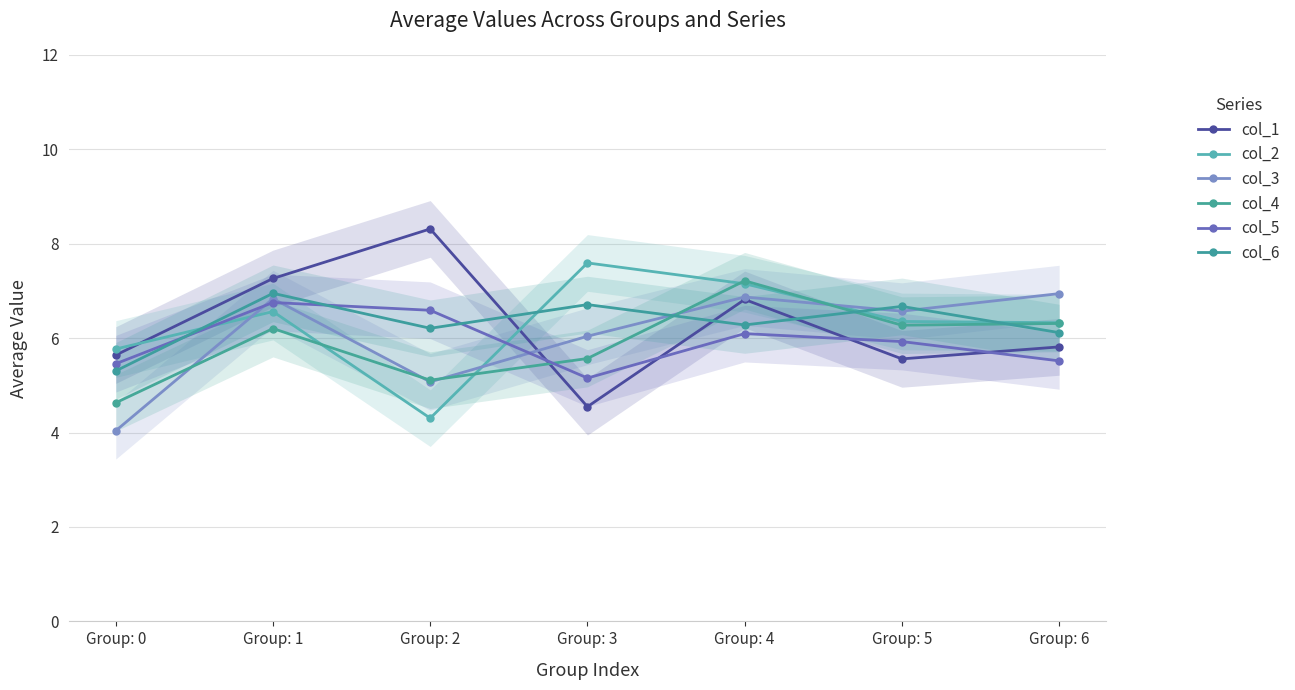

What is the spread (max minus min) of values at Group: 4?

1.1